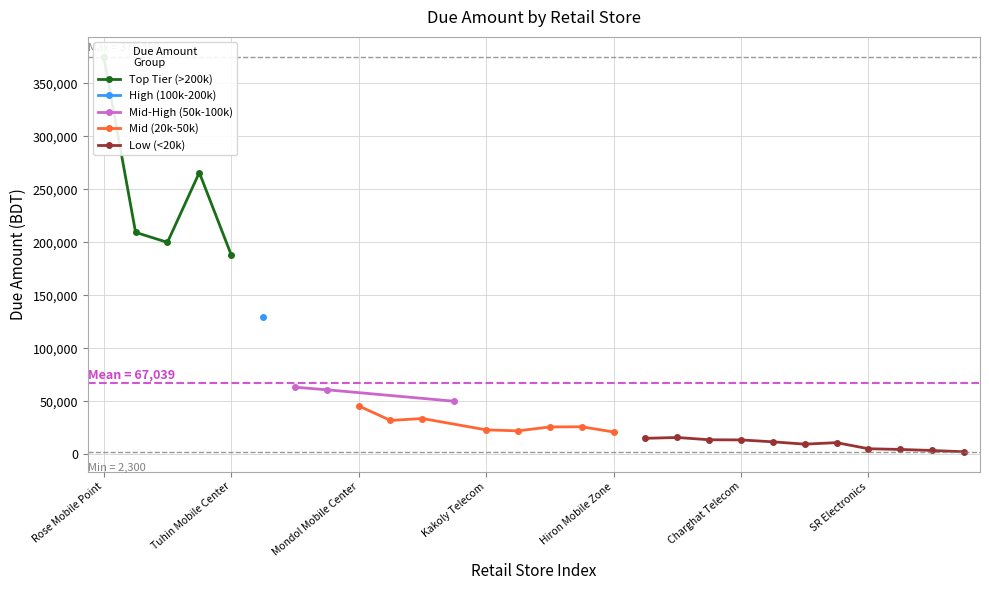

What is the lowest value of the Mid-High (50k-100k) series?

50000